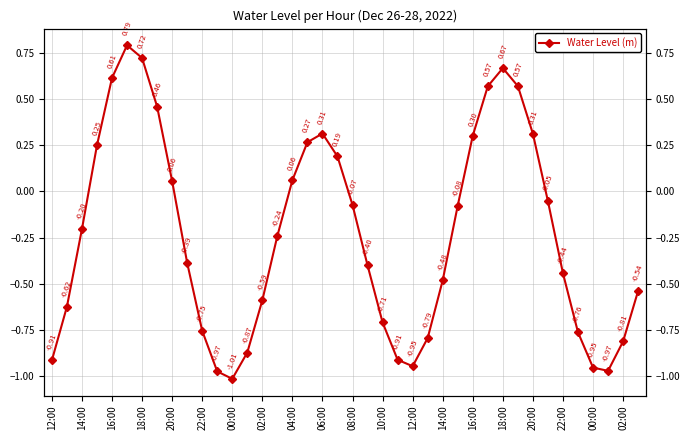

How many values are below zero?

25